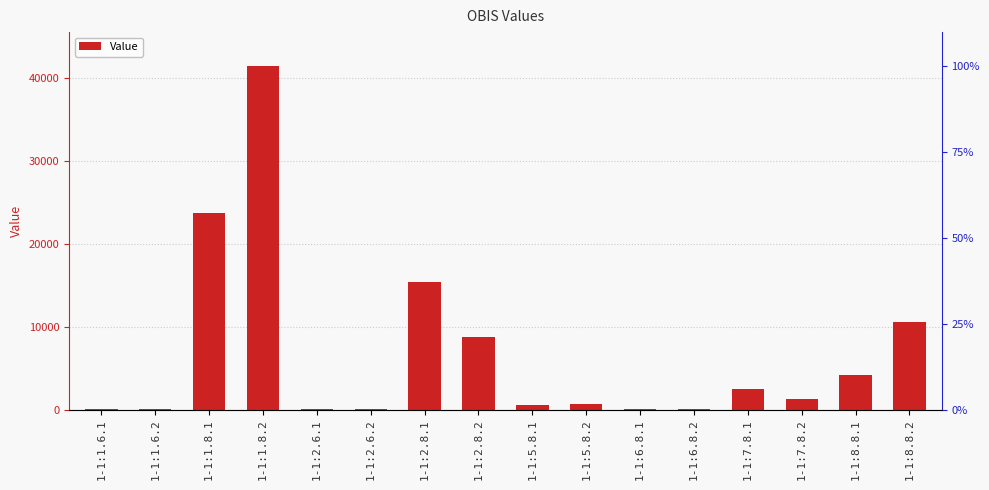

Reading left to right, what are all the values shown in this chart?

9.1	6.6	23746.5	41448.2	4.7	4.7	15418.2	8717.1	535.0	699.0	51.0	13.0	2444.0	1307.0	4225.0	10610.0